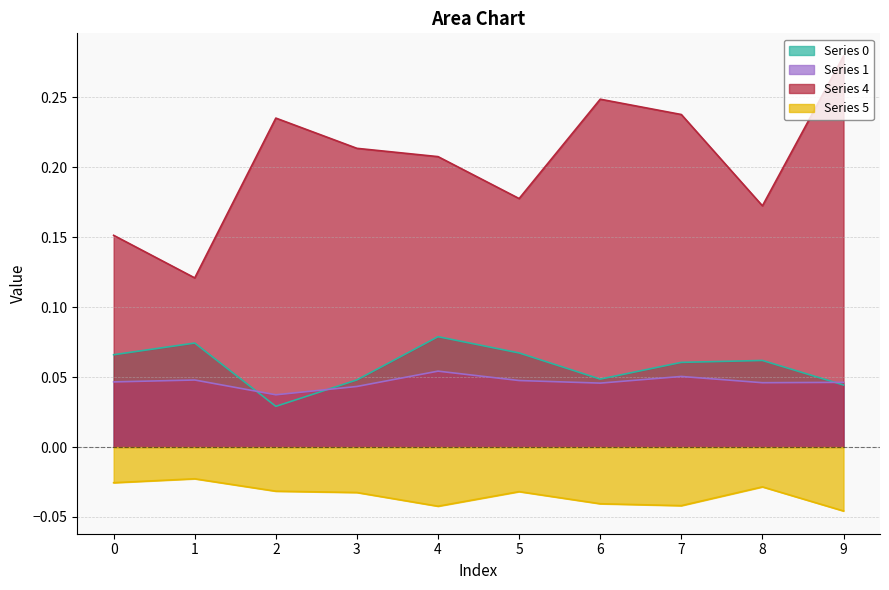

What is the sum of the Series 1 values at 4 and 9?

0.1